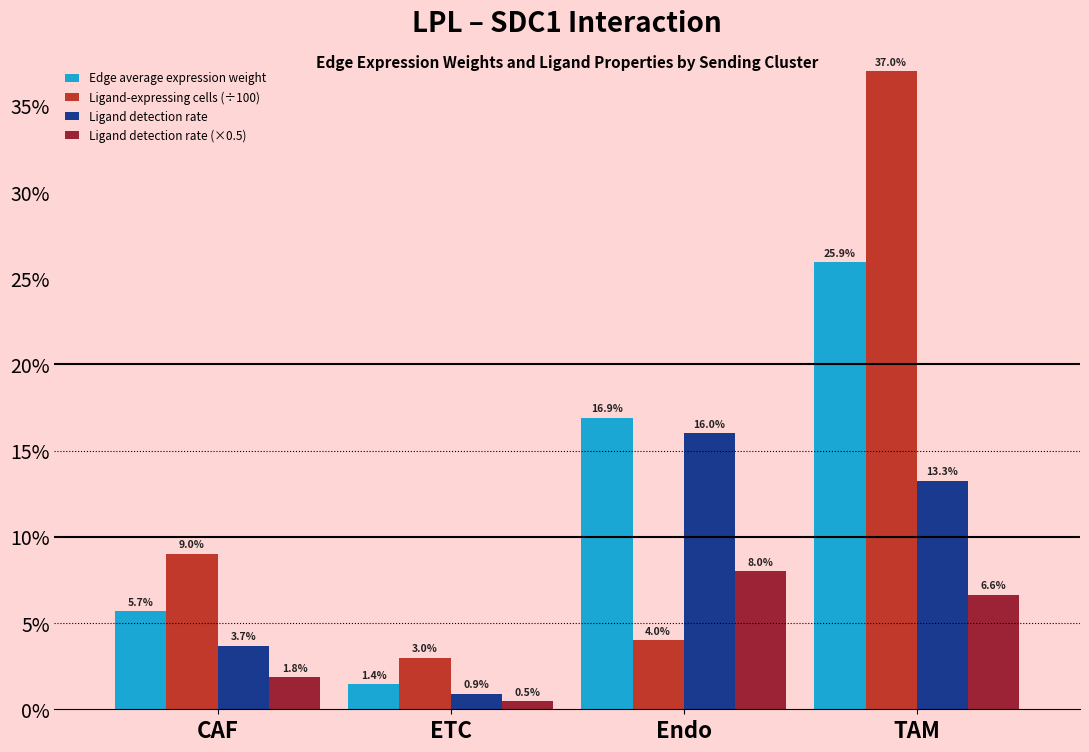

What are all the series names shown in the legend?

Edge average expression weight, Ligand-expressing cells (÷100), Ligand detection rate, Ligand detection rate (×0.5)